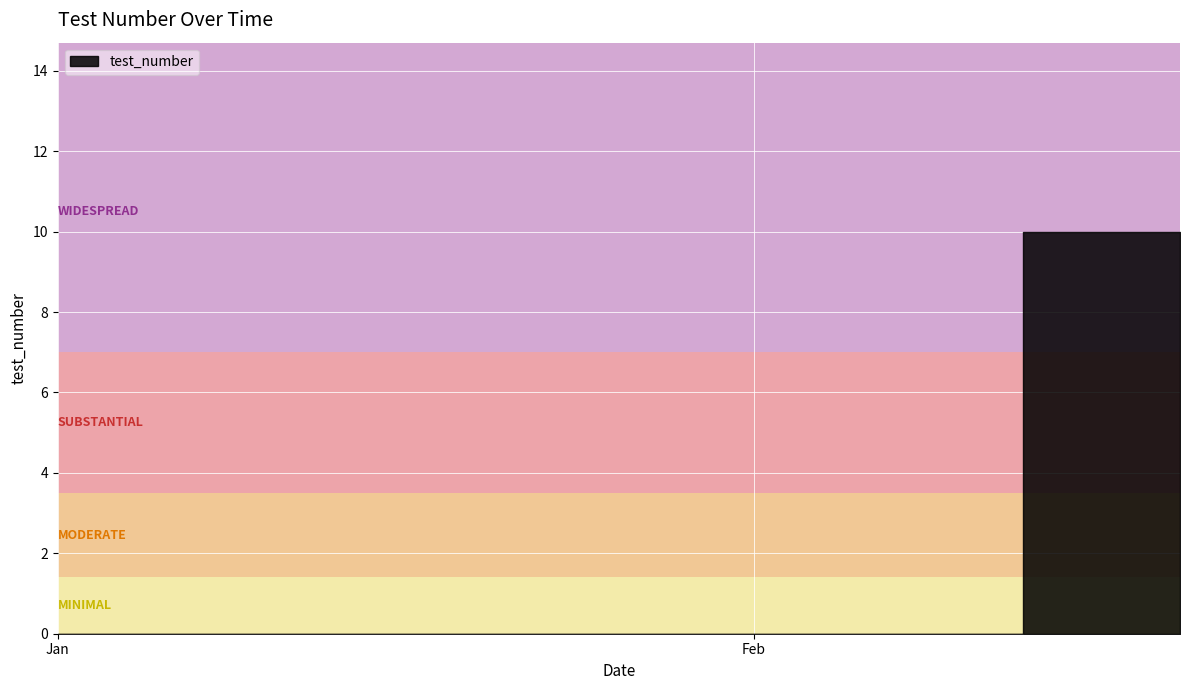

What is the label of the 2nd point from the left?

2010-02-13